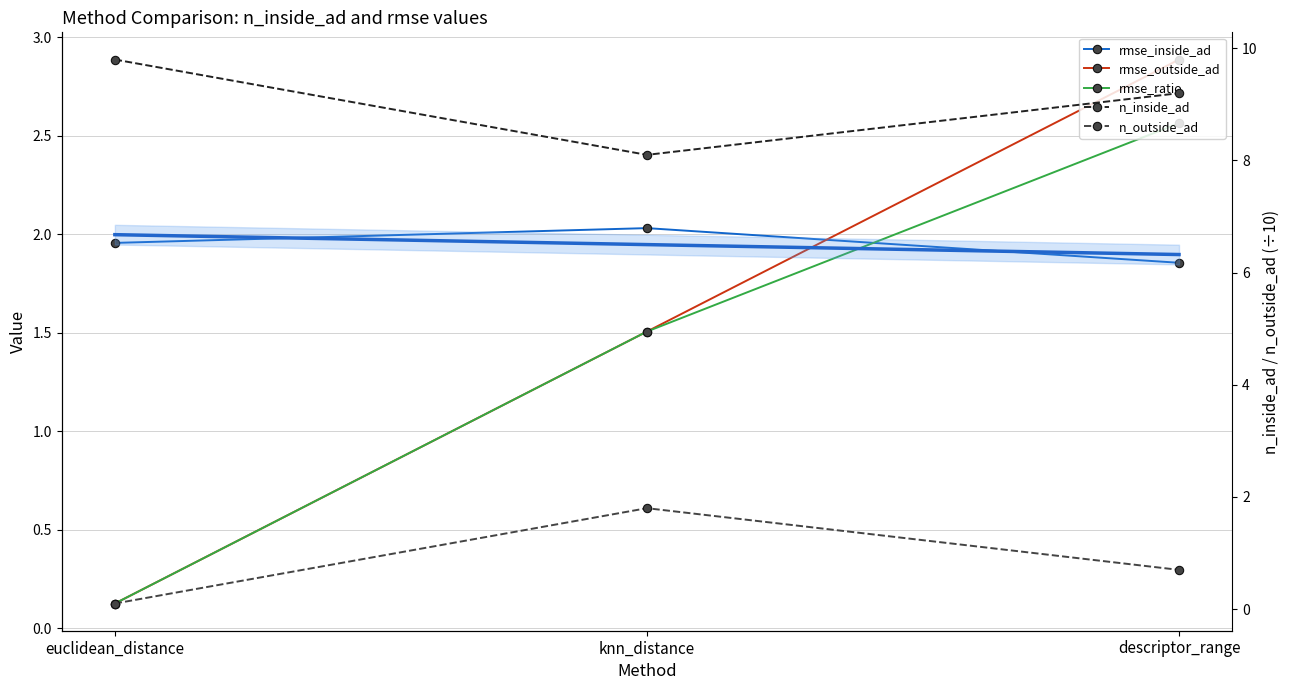

What is the greatest value displayed?

9.8